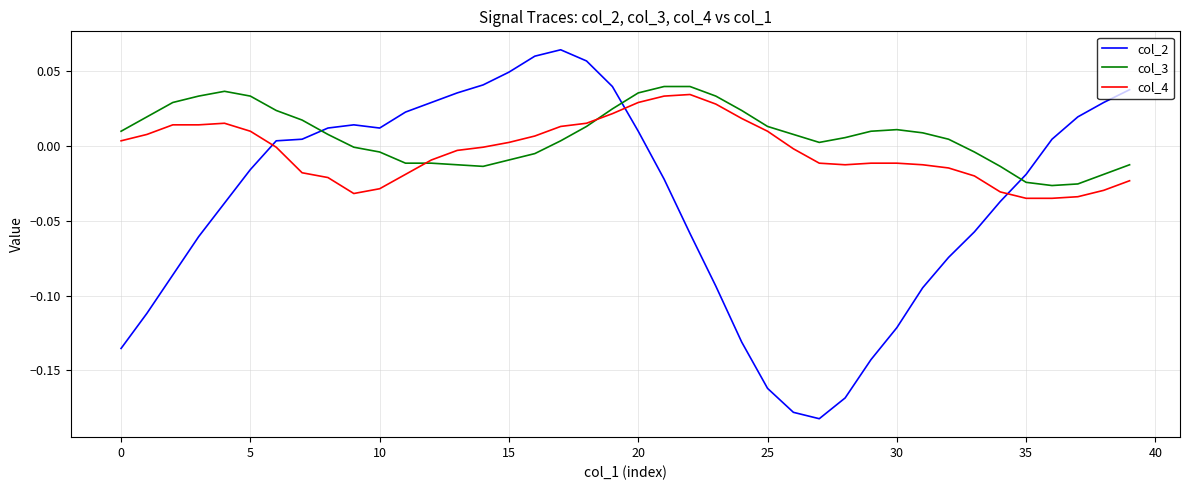

After their last crossing, which series has the higher values: col_4 or col_2?

col_2